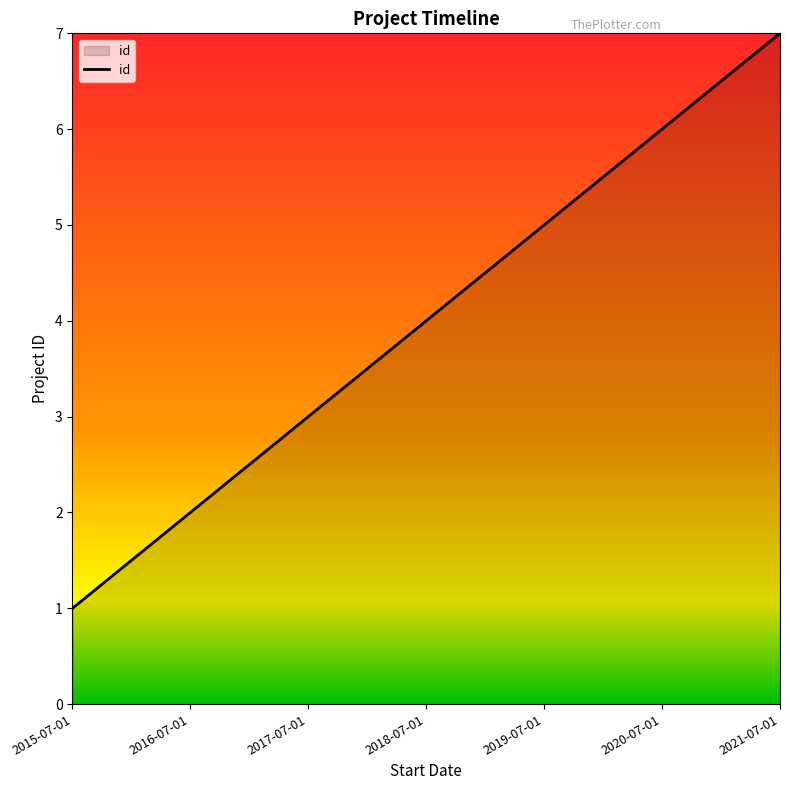

Approximately how many times larger is the value at 2021-07-01 compared to 2017-07-01?

2.3